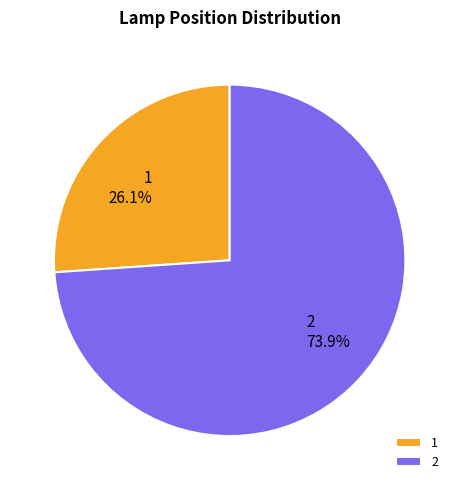

Approximately how many times larger is the value at 1 compared to 2?

0.4